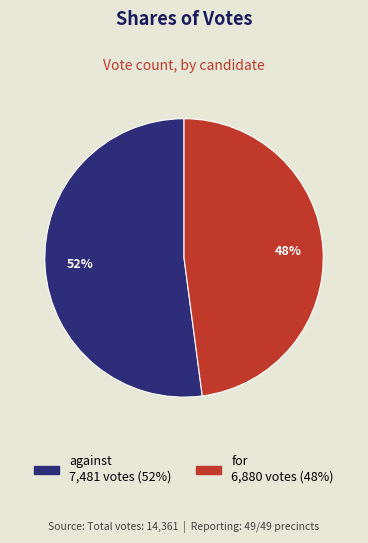

Which slice is the smallest?

for